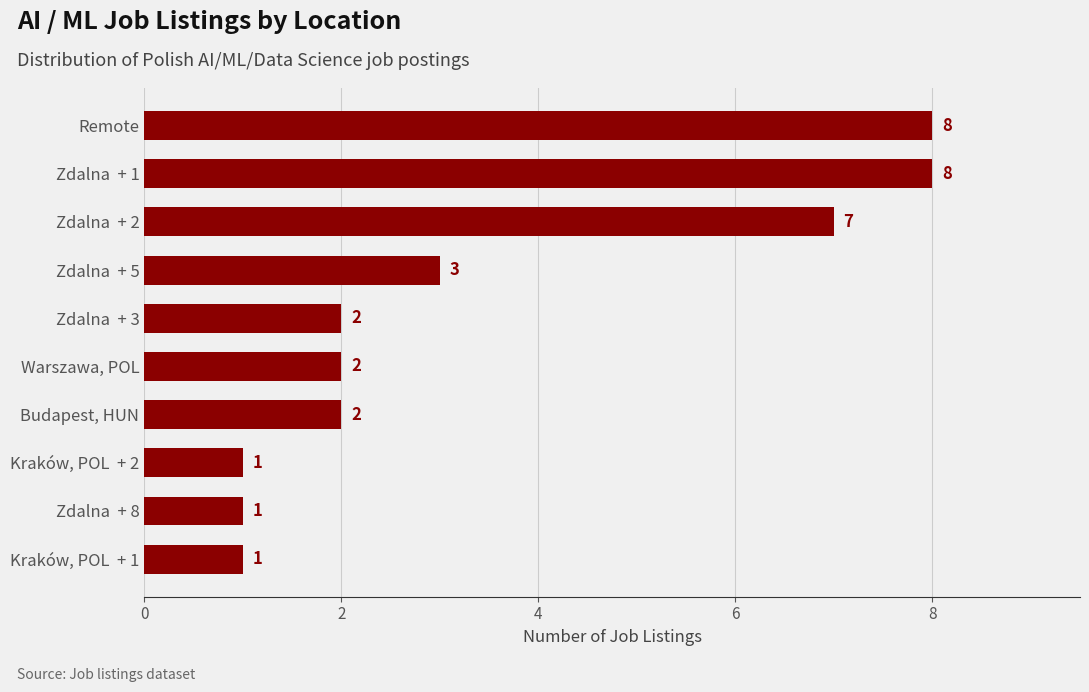

Where is the data nearest to the value 4?

Zdalna  + 5